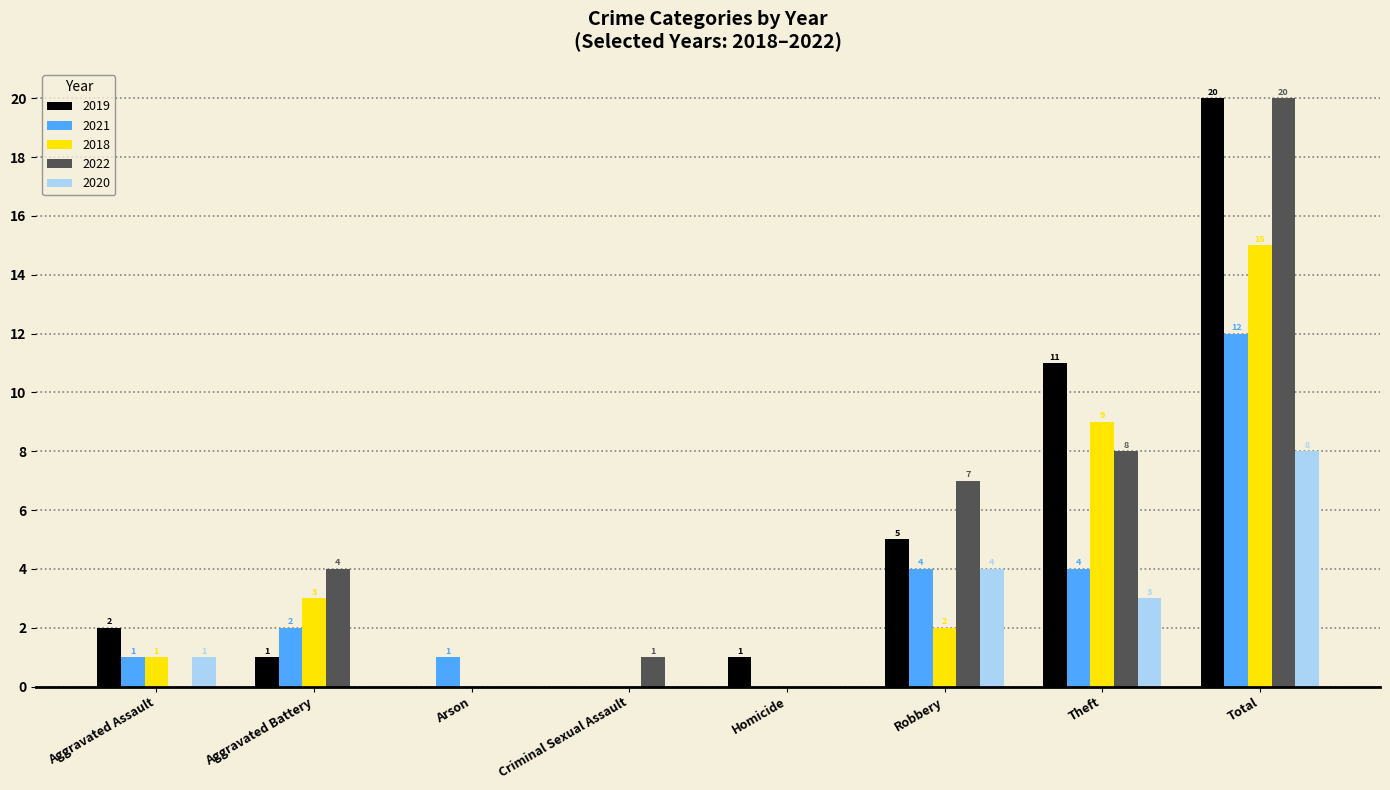

Count the number of categories in the chart.

8